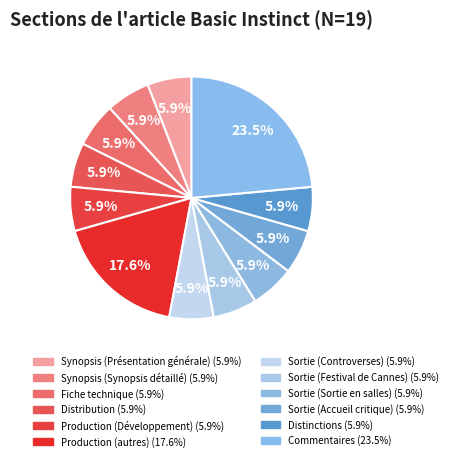

Is there a majority slice in this chart?

No